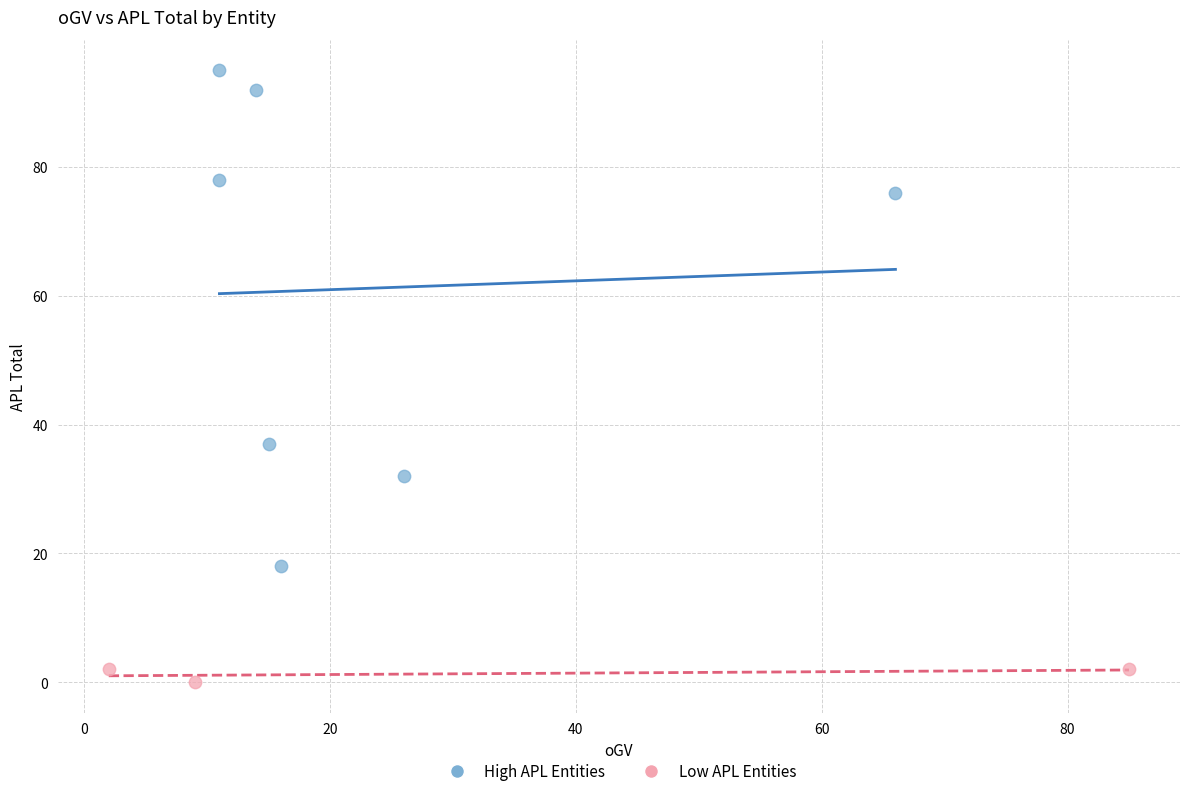

Which series reaches the maximum Y coordinate?

High APL Entities